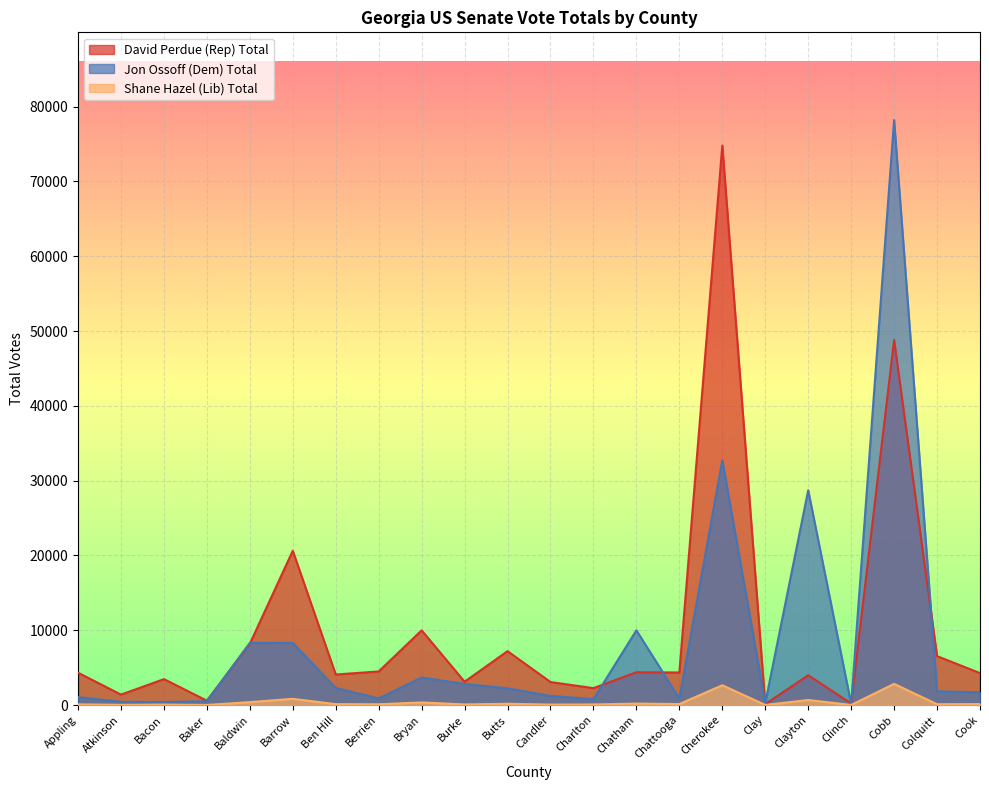

How many series are shown in this chart?

3